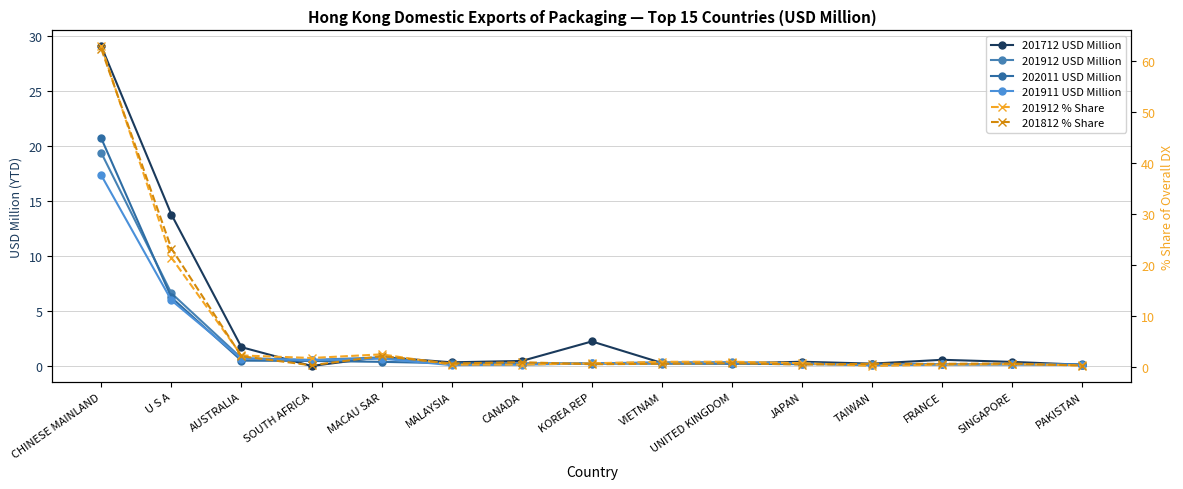

What are all the series names shown in the legend?

201712 USD Million, 201912 USD Million, 202011 USD Million, 201911 USD Million, 201912 % Share, 201812 % Share